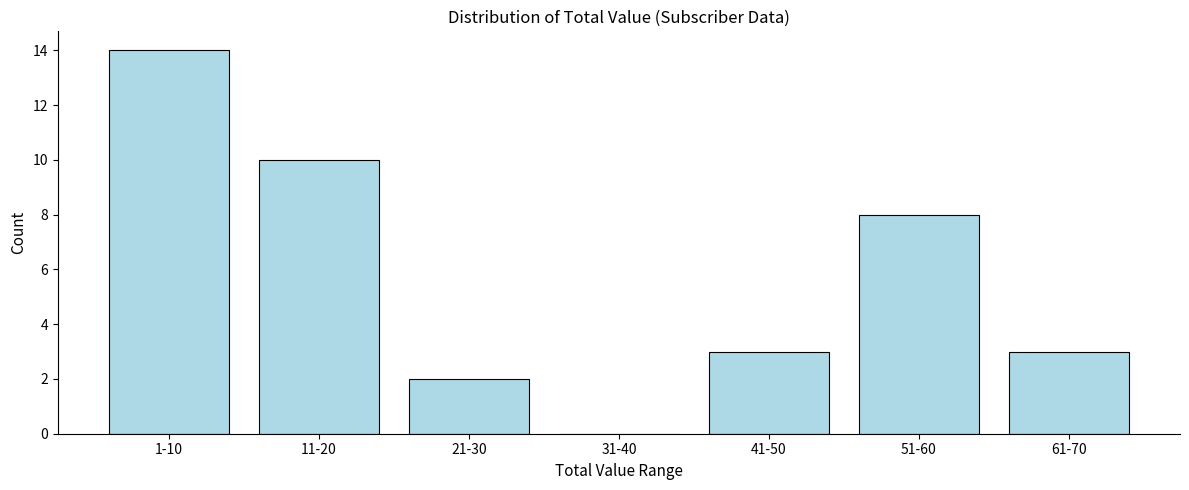

Reading right to left, list all the values displayed in this chart.

61-70=3	51-60=8	41-50=3	31-40=0	21-30=2	11-20=10	1-10=14